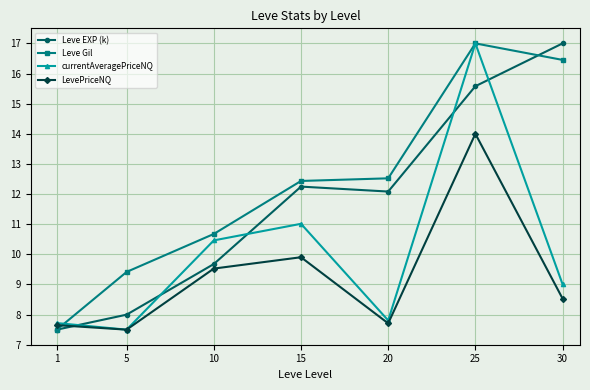

The currentAveragePriceNQ series shows 10.5 at 10. True or false?

True